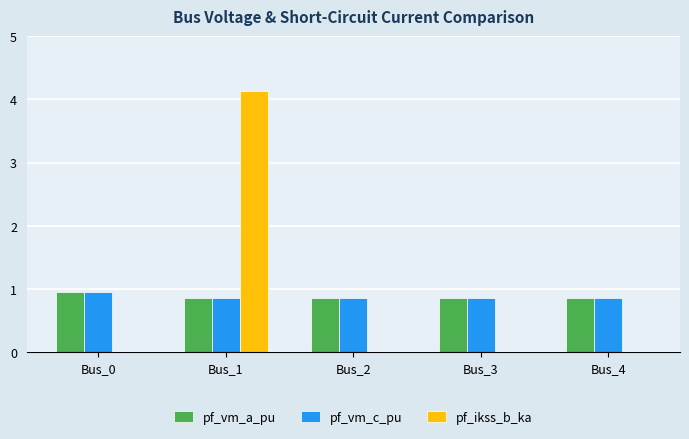

At which category is the sum across all series the highest?

Bus_1